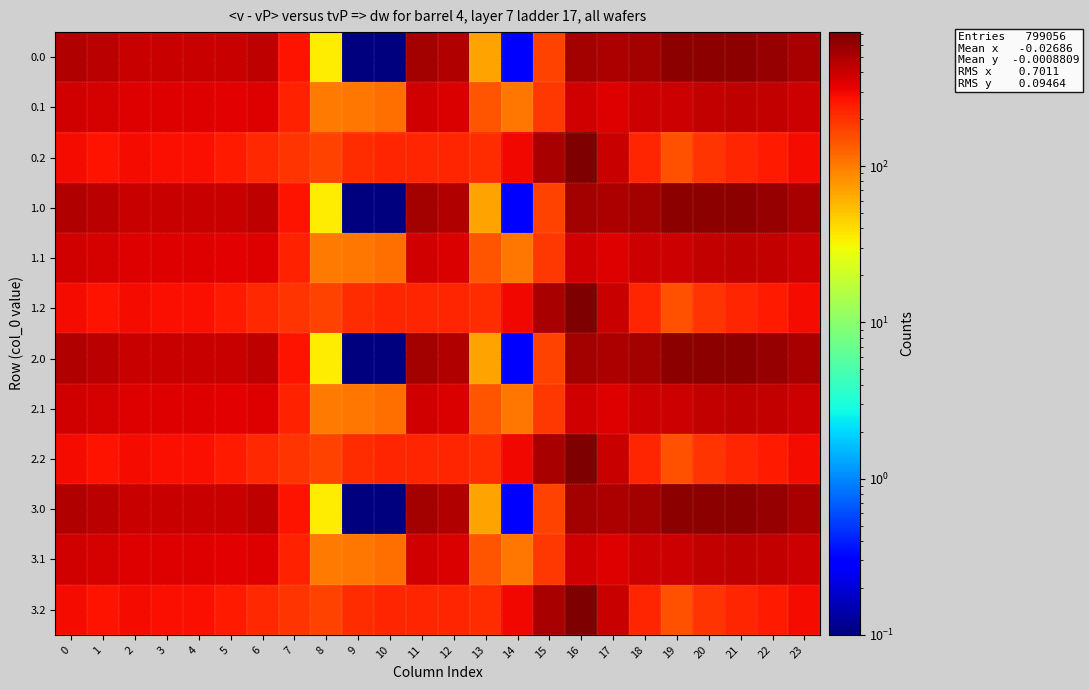

What is the spread (max minus min) of values at 21?

412.0